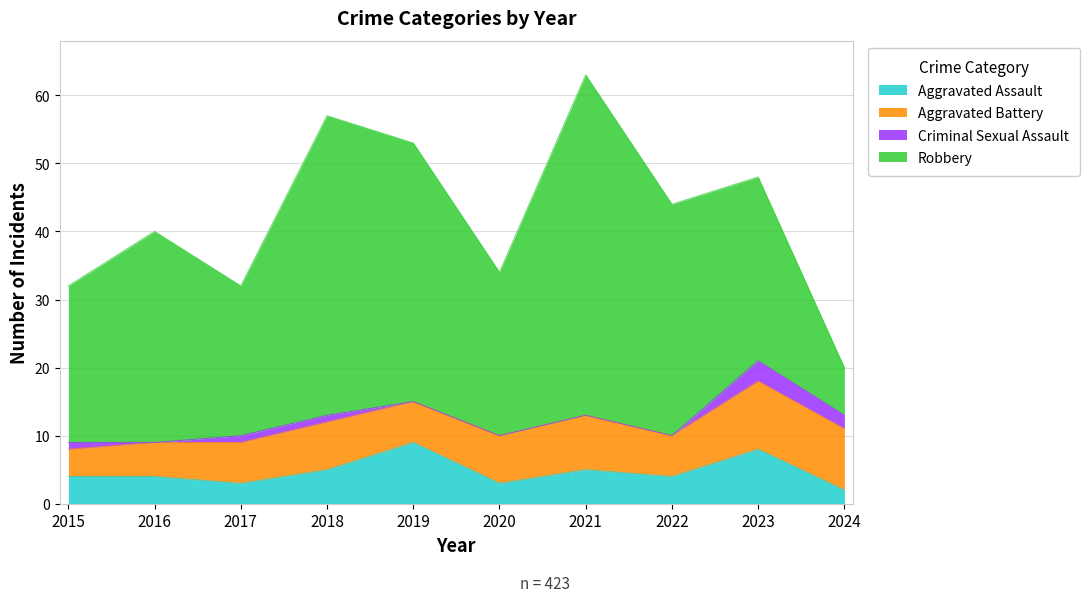

What is the difference between the Aggravated Battery values at 2024 and 2018?

2